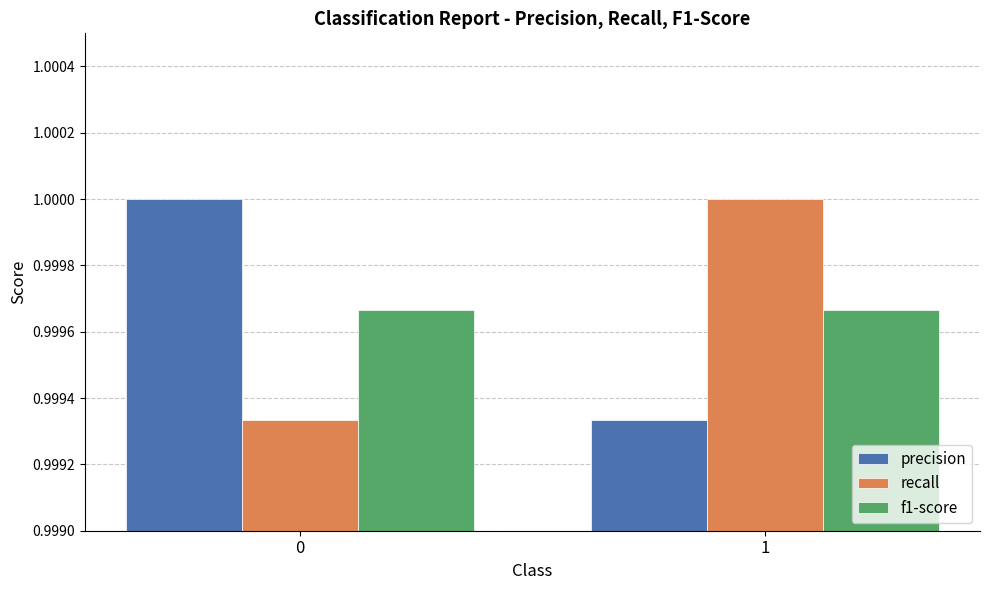

What is the sum of the recall values at 1 and 0?

2.0